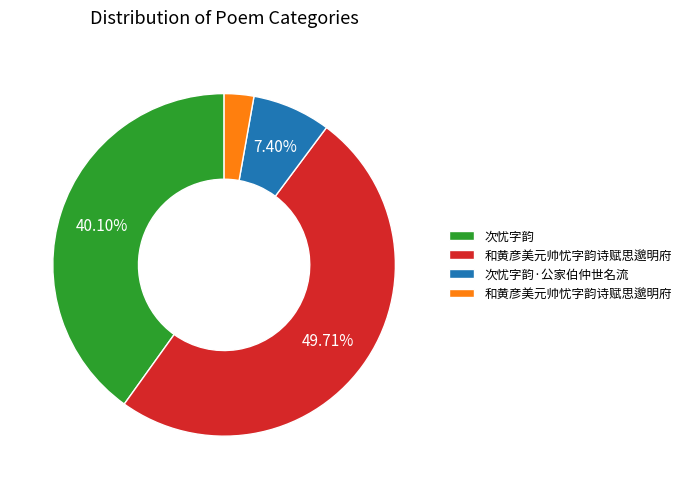

Is there any slice that represents more than half of the pie?

No